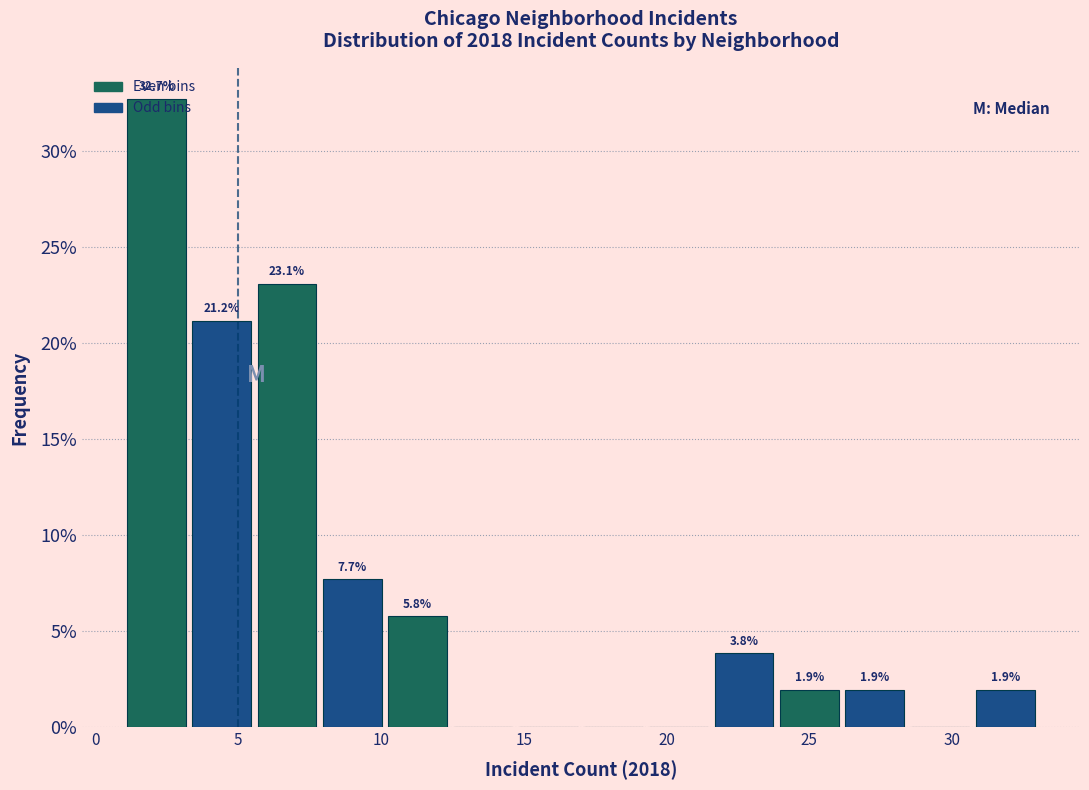

Over which range of the x-axis is the bar tallest?

1.0 to 3.5